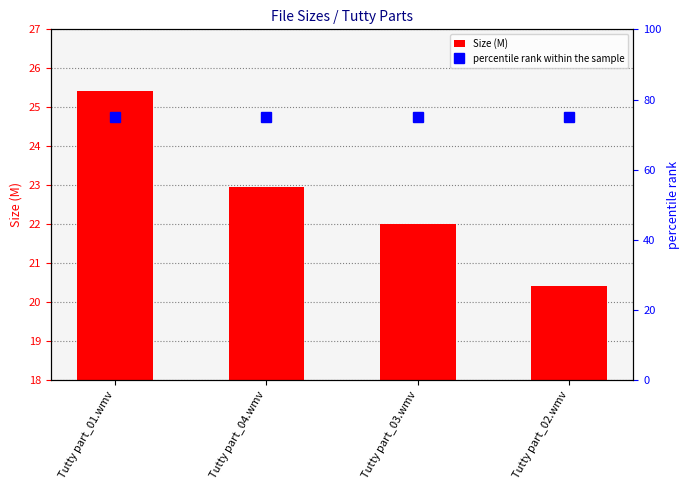

Reading left to right, list all the values displayed in this chart.

Size (M): 25.4	22.9	22.0	20.4
percentile rank within the sample: 75.0	75.0	75.0	75.0